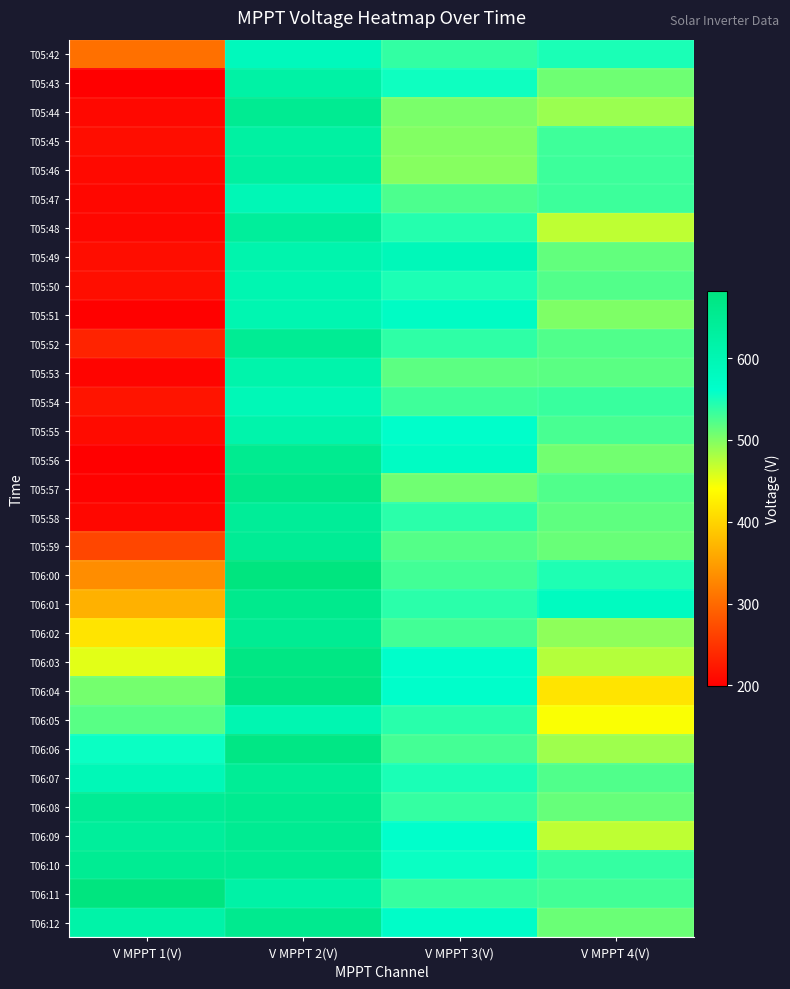

What is the greatest value displayed?

681.6